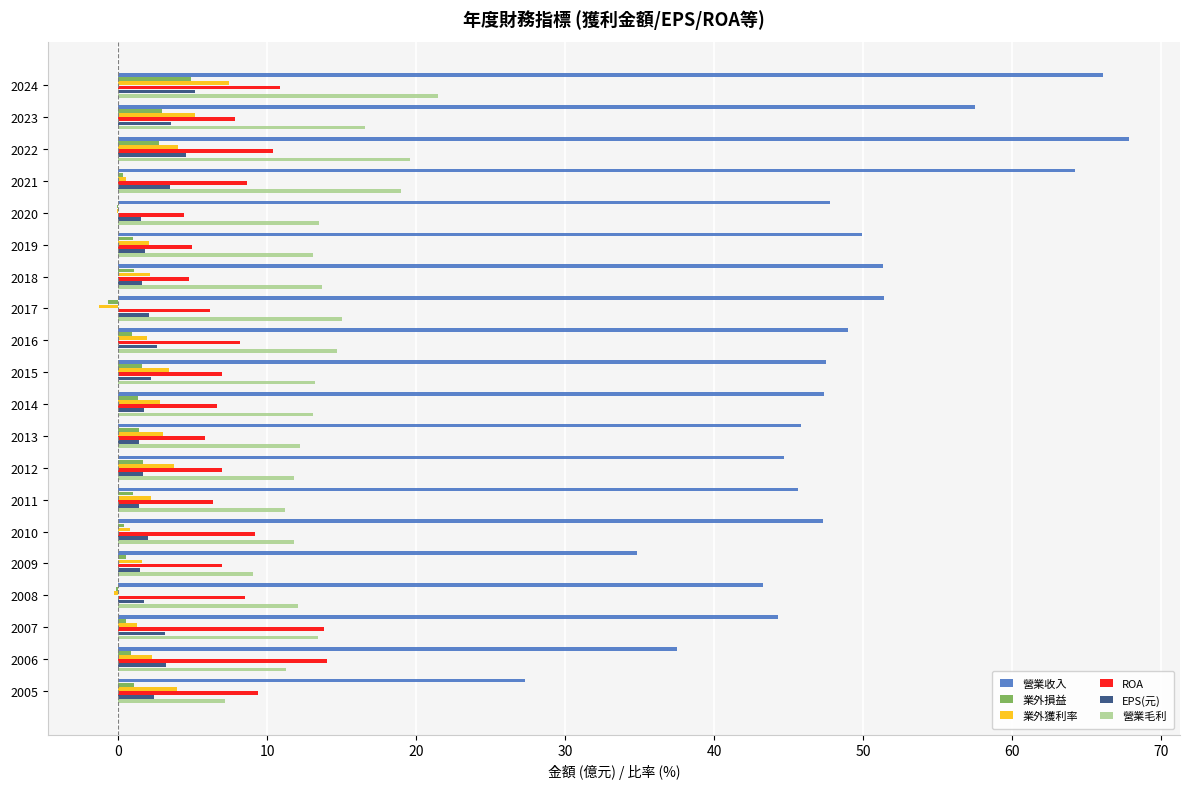

Is it true that ROA equals 4.8 at 2018?

True